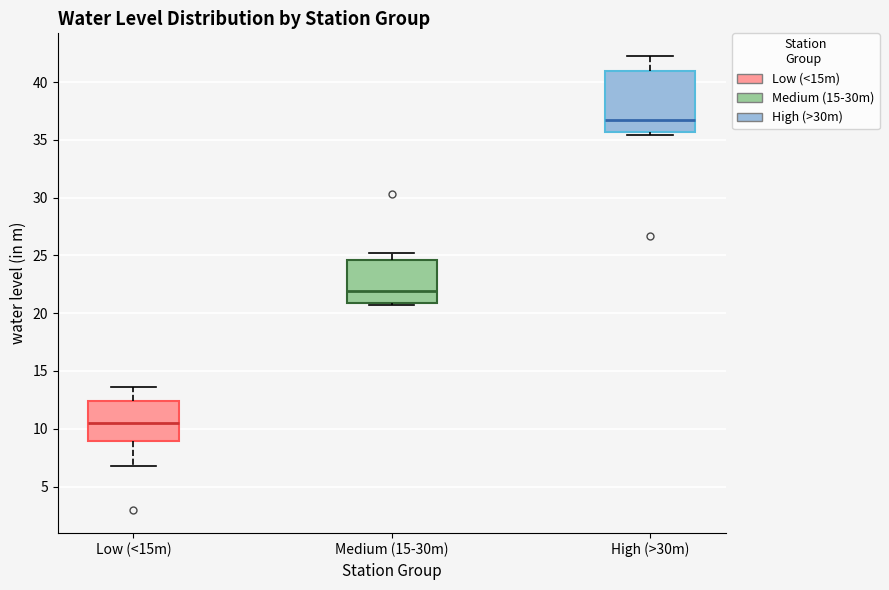

Reading left to right, read every box against the y-axis: the position of its median line, the range the box covers, and the ends of its whiskers. The values are not printed on the chart, so give them approximately, as read against the axis.

Low (<15m): median 10.5, box 9.0 to 12.5, whiskers 7.0 to 13.5
Medium (15-30m): median 22.0, box 21.0 to 24.5, whiskers 20.5 to 25.5
High (>30m): median 36.5, box 35.5 to 41.0, whiskers 35.5 (just below the box's lower edge) to 42.5